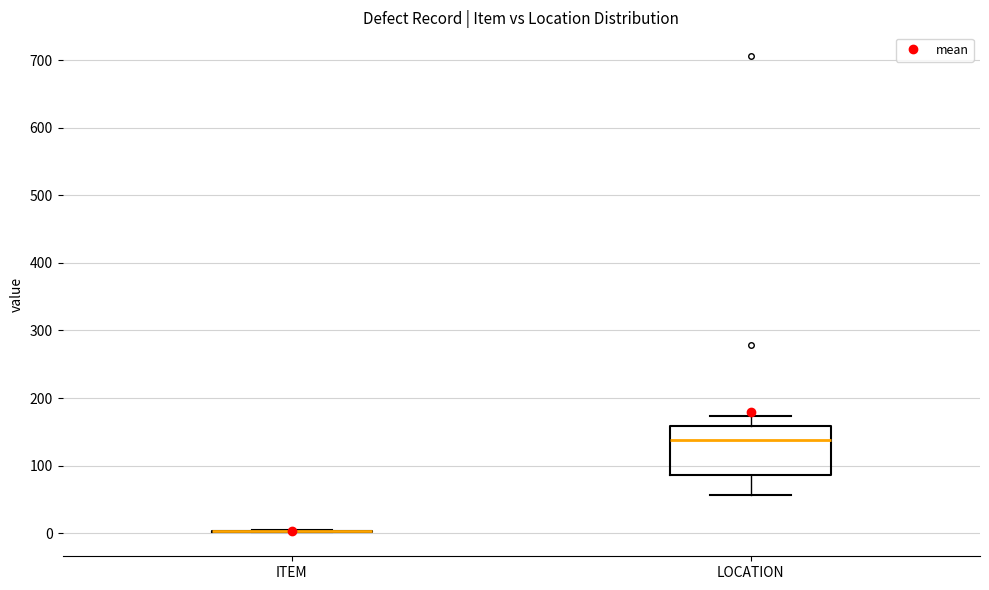

Reading left to right, read every box against the y-axis: the position of its median line, the range the box covers, and the ends of its whiskers. The values are not printed on the chart, so give them approximately, as read against the axis.

ITEM: box collapsed to a line at 0, whiskers 0 to 0
LOCATION: median 140, box 90 to 160, whiskers 60 to 170